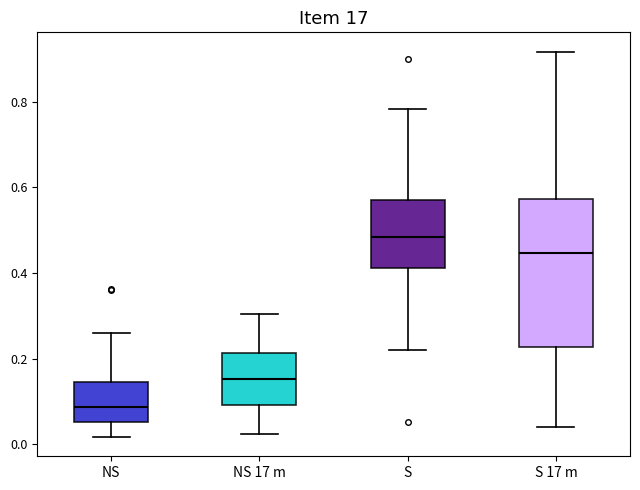

Which box's median line is the lowest?

NS